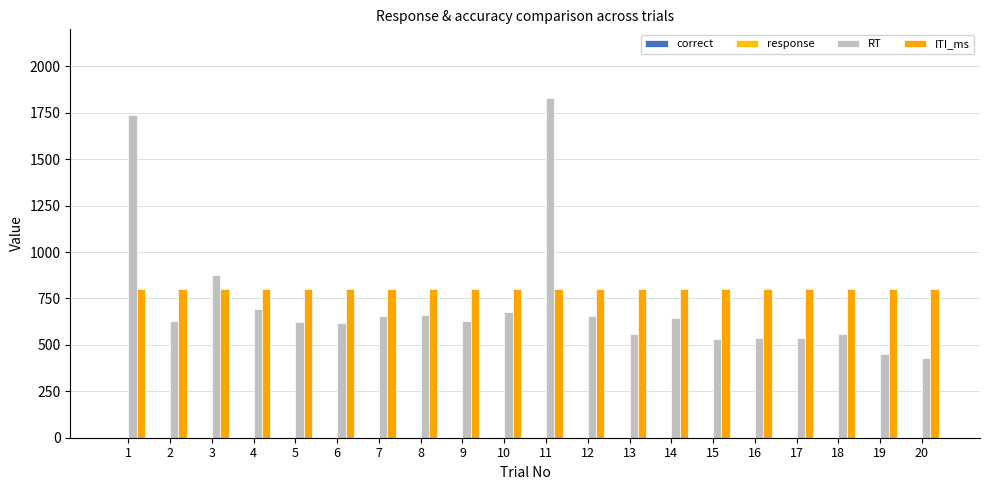

Reading right to left, list all the values displayed in this chart.

correct: 20=1	19=1	18=1	17=1	16=1	15=1	14=1	13=1	12=1	11=1	10=0	9=0	8=0	7=0	6=0	5=0	4=1	3=1	2=1	1=1
response: 20=0	19=0	18=0	17=1	16=1	15=1	14=1	13=0	12=0	11=1	10=0	9=0	8=0	7=0	6=0	5=0	4=1	3=1	2=1	1=0
RT: 20=431	19=451	18=558	17=536	16=539	15=531	14=647	13=559	12=655	11=1828	10=678	9=629	8=660	7=654	6=619	5=621	4=694	3=877	2=628	1=1737
ITI_ms: 20=800	19=800	18=800	17=800	16=800	15=800	14=800	13=800	12=800	11=800	10=800	9=800	8=800	7=800	6=800	5=800	4=800	3=800	2=800	1=800